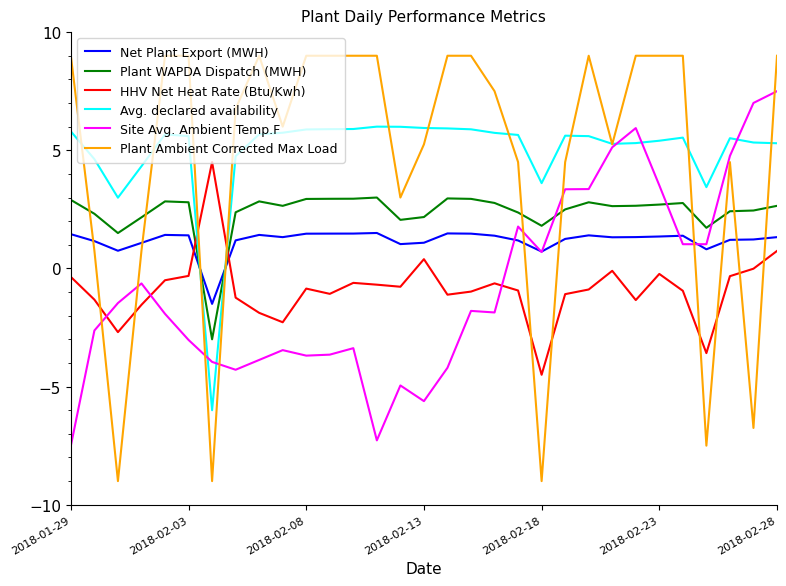

List the series in order of their peak value, lowest first.

Net Plant Export (MWH), Plant WAPDA Dispatch (MWH), HHV Net Heat Rate (Btu/Kwh), Avg. declared availability, Site Avg. Ambient Temp.F, Plant Ambient Corrected Max Load